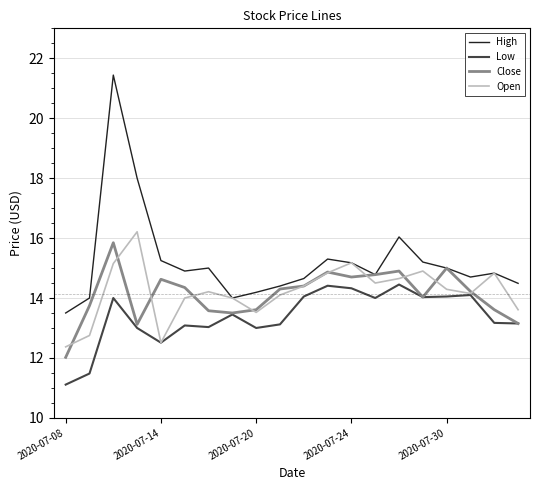

True or false: High has more than 2 points higher than both neighbors.

True